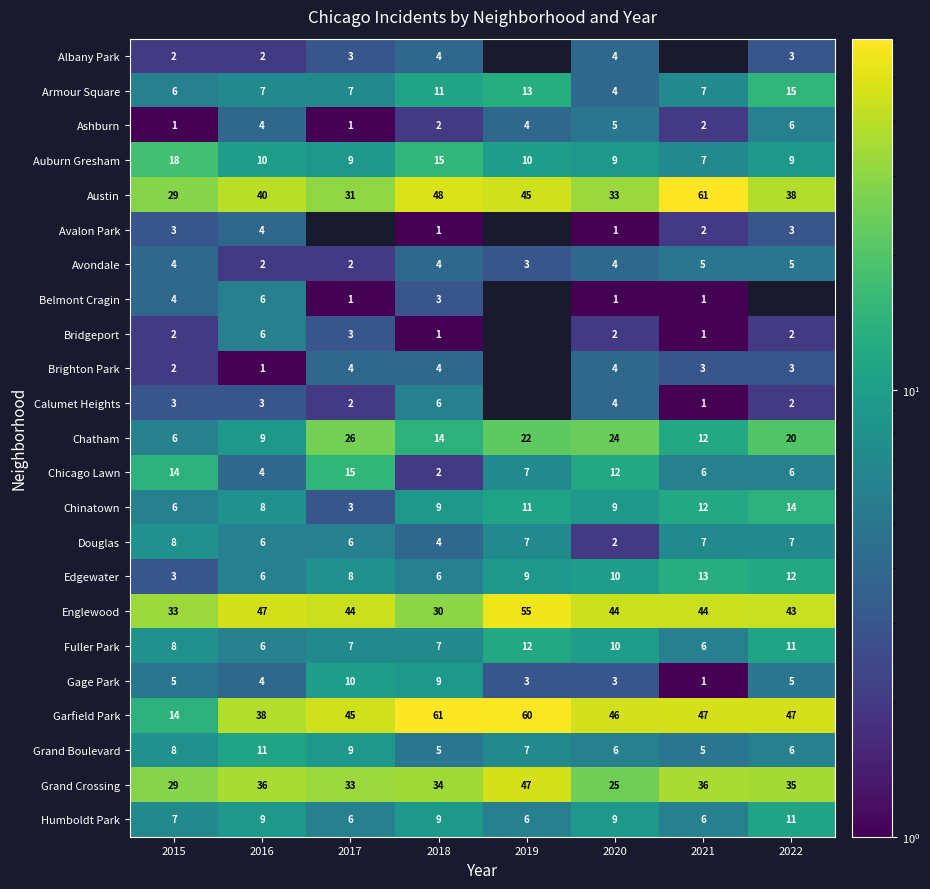

What is the sum of the Calumet Heights values at 2021 and 2022?

3